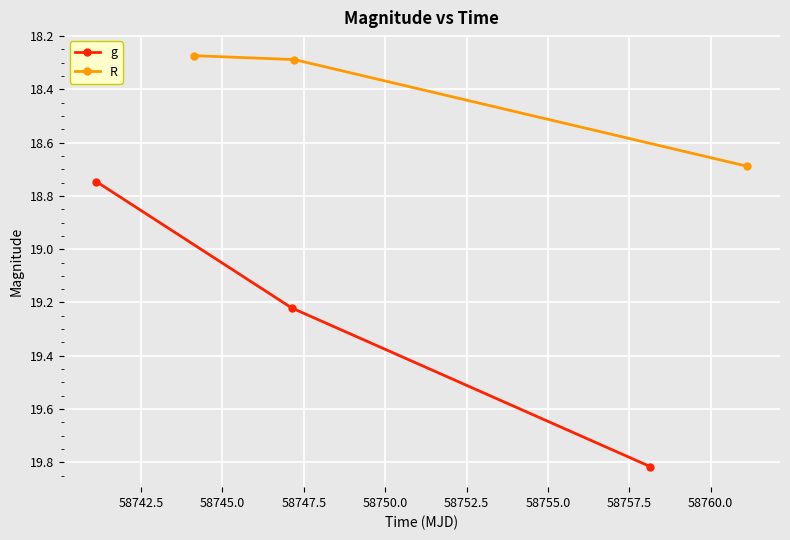

How many lines are shown in the chart?

2